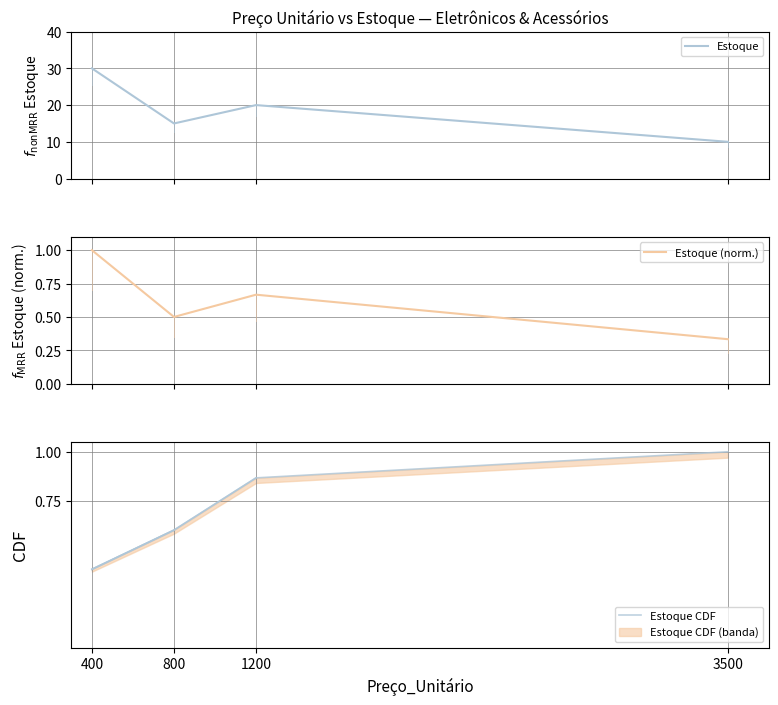

Which series has the largest total across all categories?

Estoque